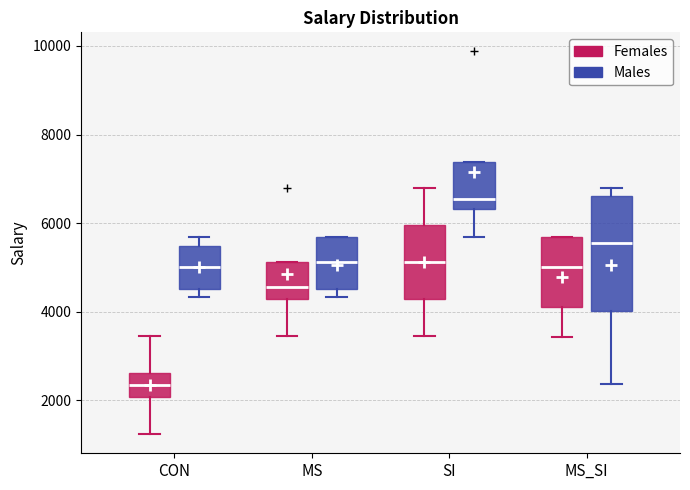

Reading left to right, transcribe this box plot: for each box, give where its median line is, the range the box spans, and where its two whiskers end, as read against the y-axis. The values are not printed on the chart, so give them approximately, as read against the axis.

CON (Females): median 2400, box 2000 to 2600, whiskers 1200 to 3400
CON (Males): median 5000, box 4600 to 5400, whiskers 4400 to 5600
MS (Females): median 4600, box 4200 to 5200, whiskers 3400 to 5200
MS (Males): median 5200, box 4600 to 5600, whiskers 4400 to 5600
SI (Females): median 5200, box 4200 to 6000, whiskers 3400 to 6800
SI (Males): median 6600, box 6400 to 7400, whiskers 5600 to 7400
MS_SI (Females): median 5000, box 4000 to 5600, whiskers 3400 to 5600
MS_SI (Males): median 5600, box 4000 to 6600, whiskers 2400 to 6800